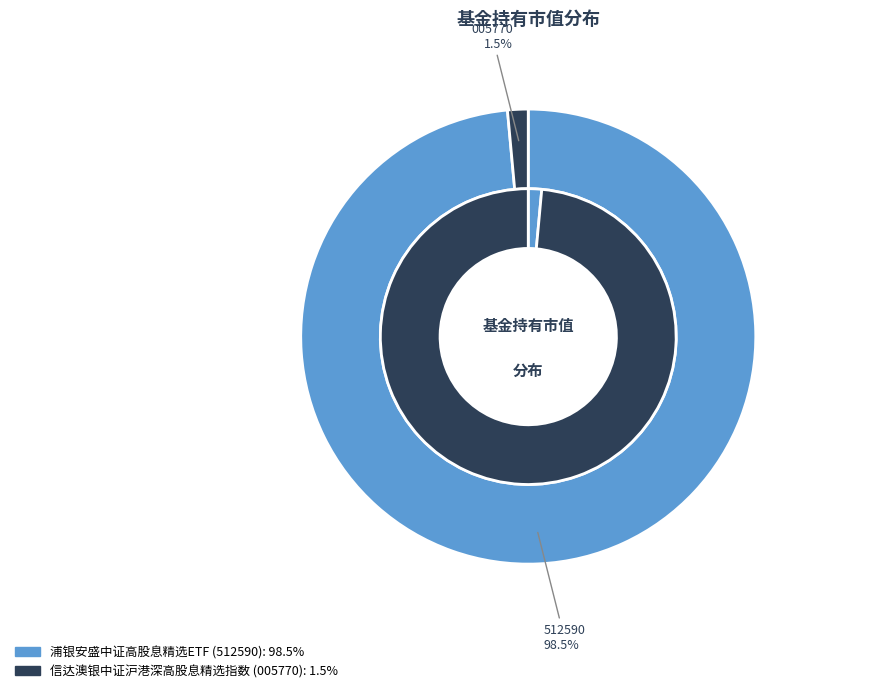

Rank the categories by value from highest to lowest.

浦银安盛中证高股息精选ETF, 信达澳银中证沪港深高股息精选指数